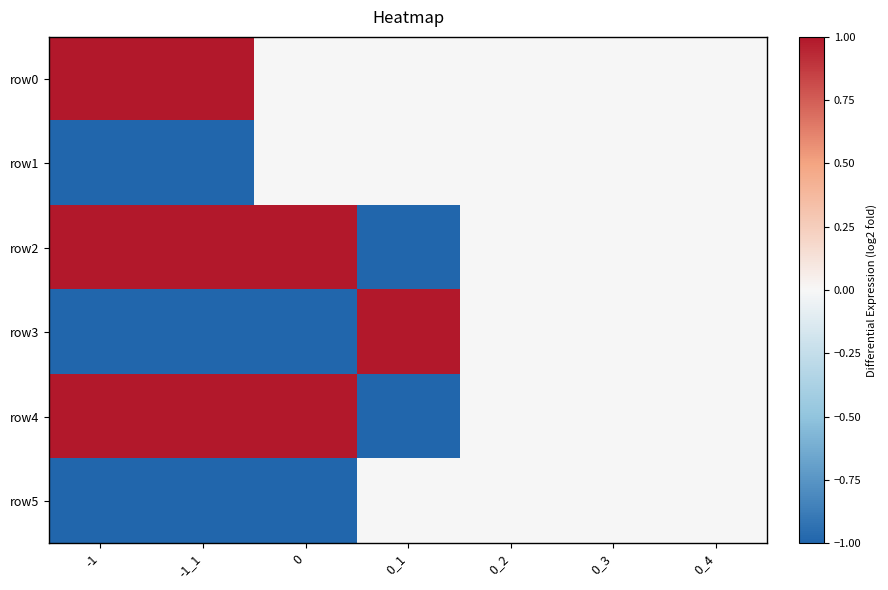

At how many categories does at least one series exceed 0?

4